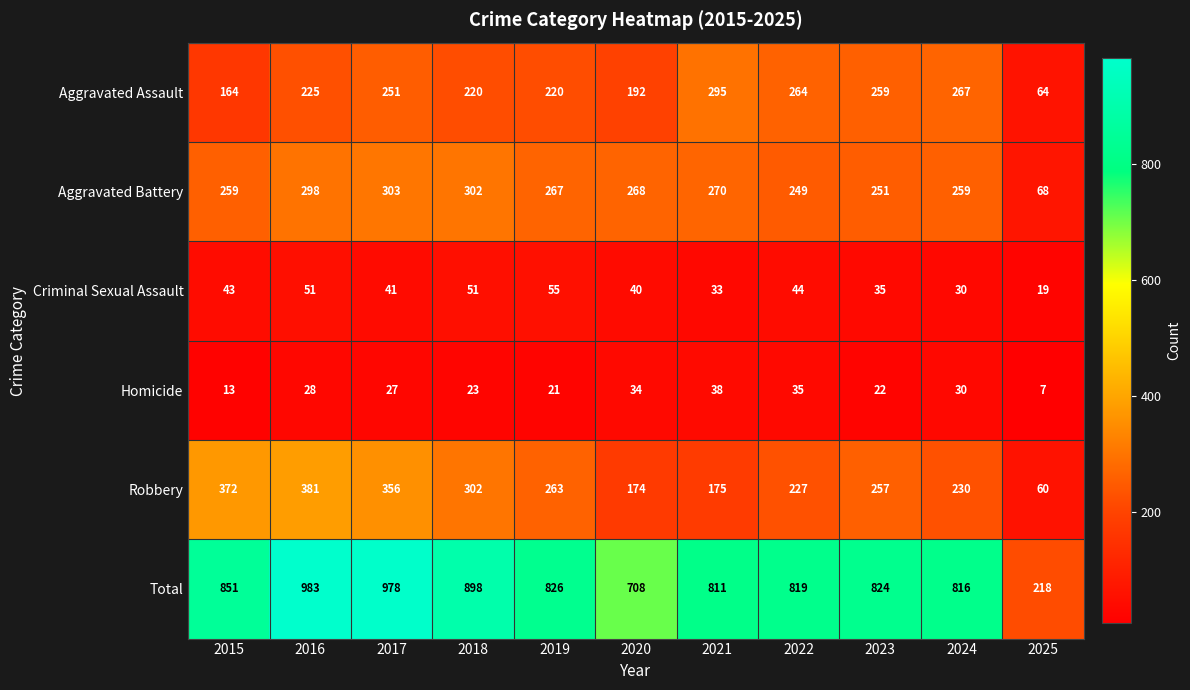

Is the value of Total at 2018 greater than the value of Homicide at 2019?

Yes